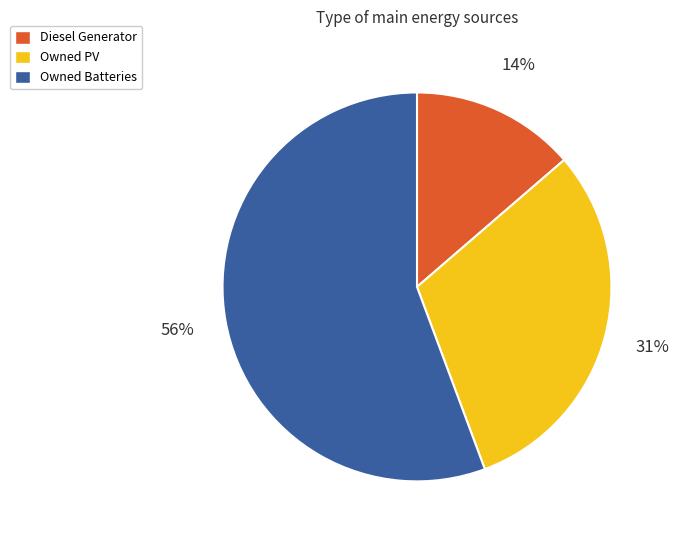

To the nearest percent, what is the difference between the Owned PV and Owned Batteries slice percentages?

25%